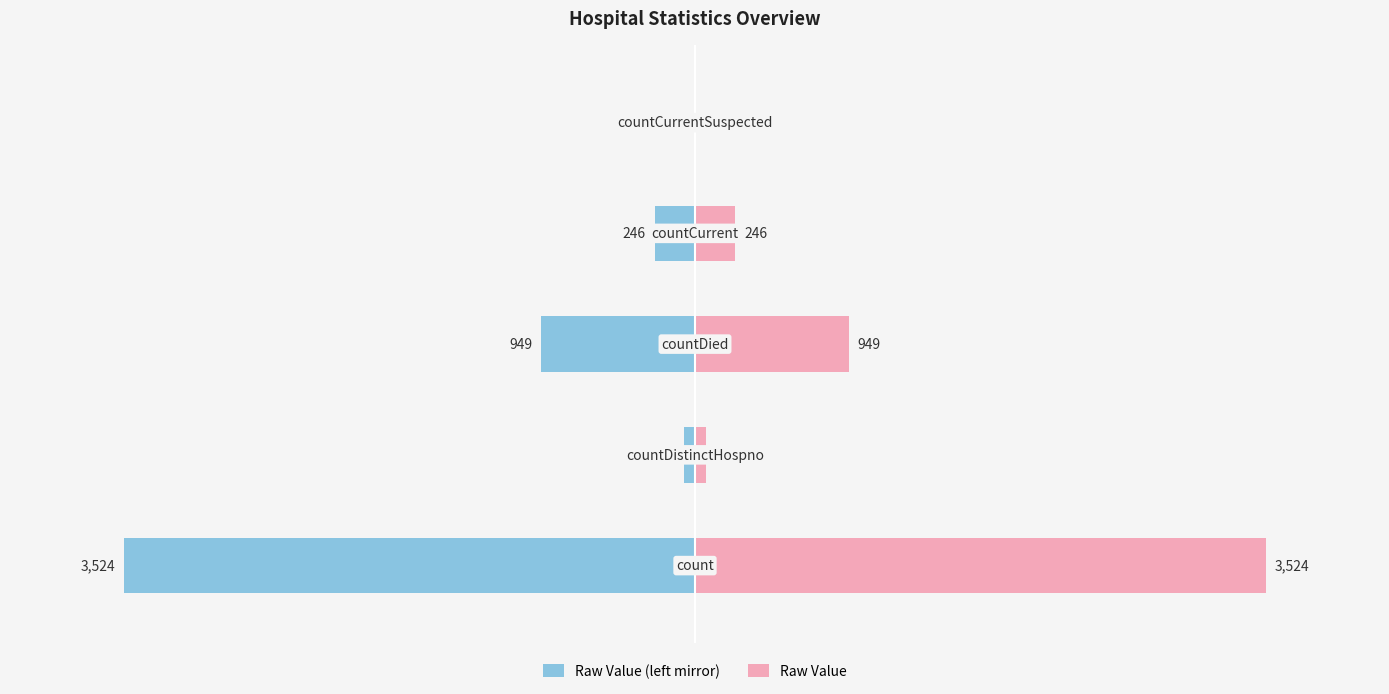

How many data points does each series have?

5